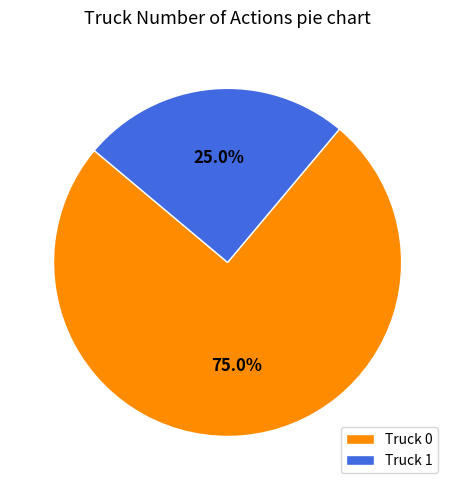

What is the smallest slice in the pie chart?

Truck 1